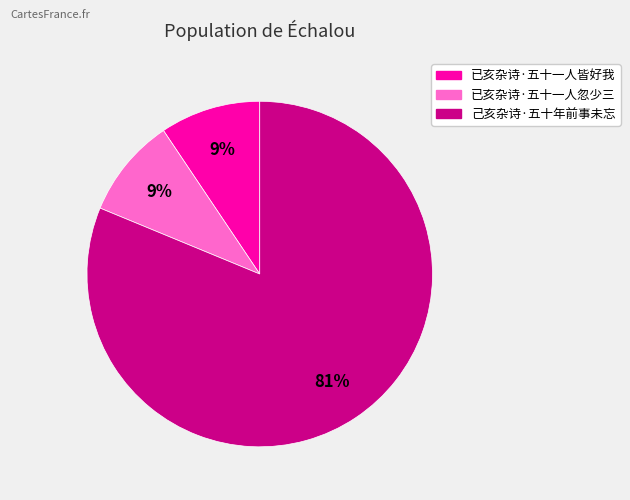

To the nearest percent, what percentage of the pie is 已亥杂诗·五十一人皆好我?

9%